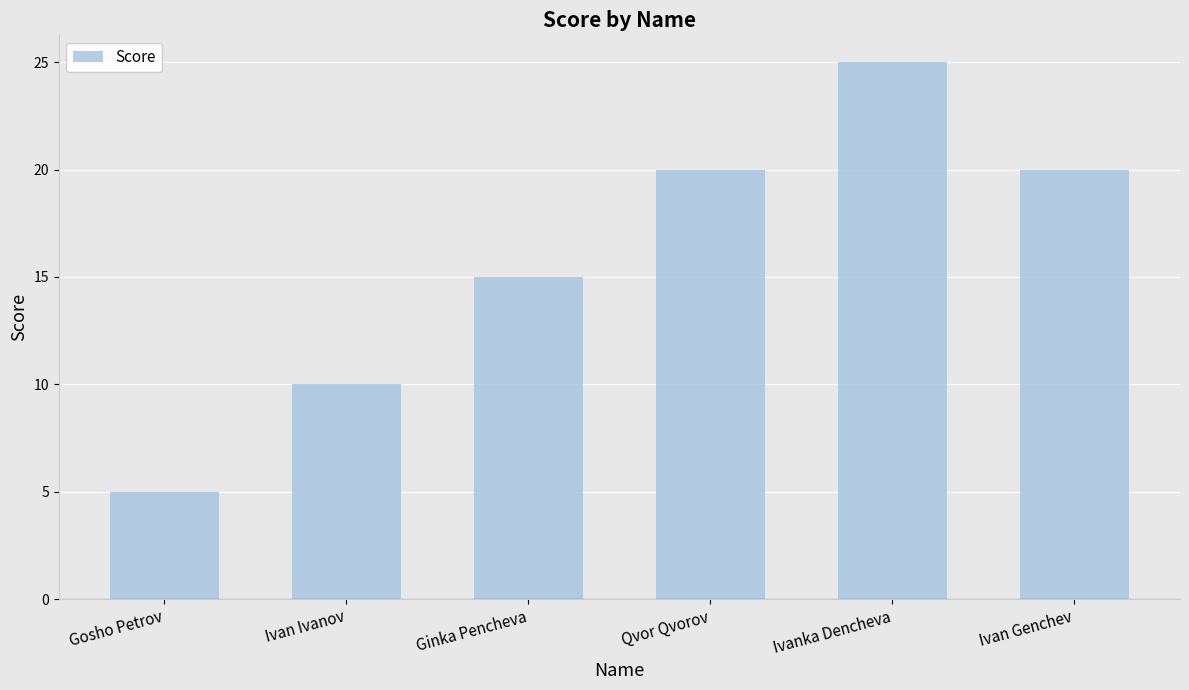

What is the value of the 5th bar from the left?

25